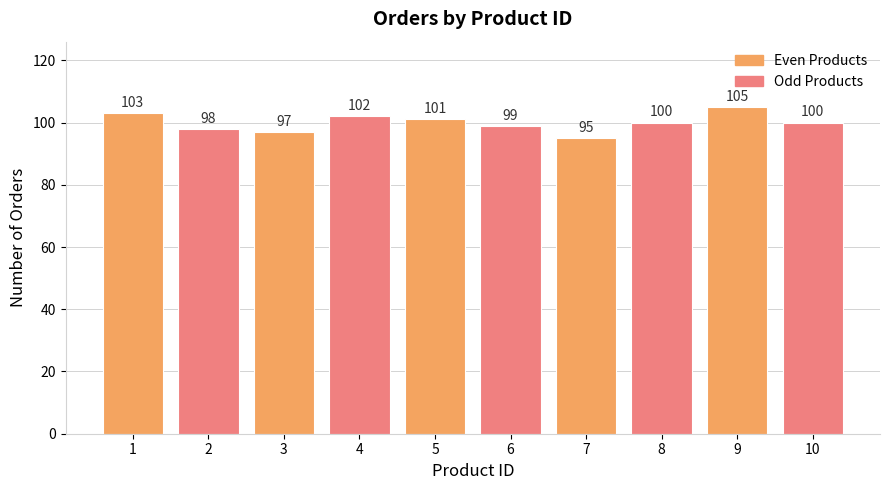

What is the sum of the values at 4 and 8?

202